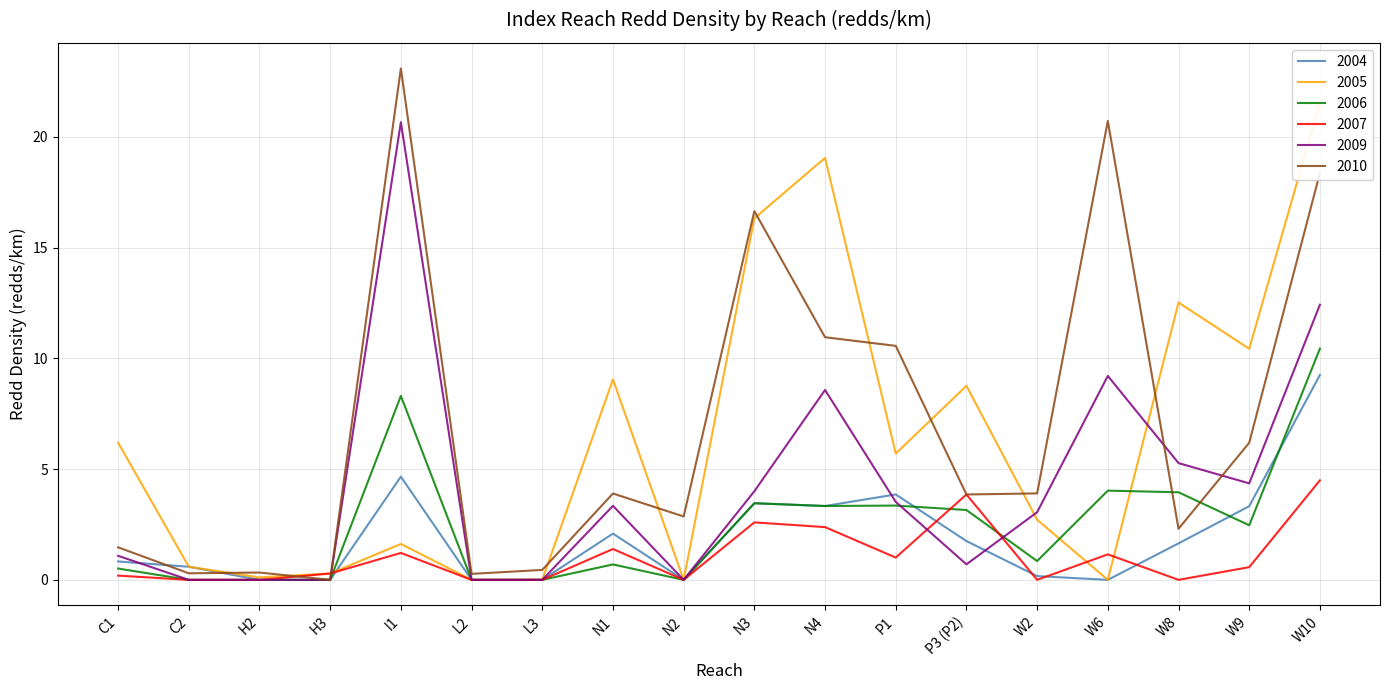

At how many categories does at least one series exceed 9?

9